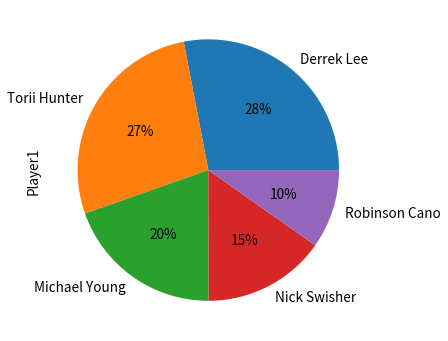

What is the smallest slice in the pie chart?

Robinson Cano